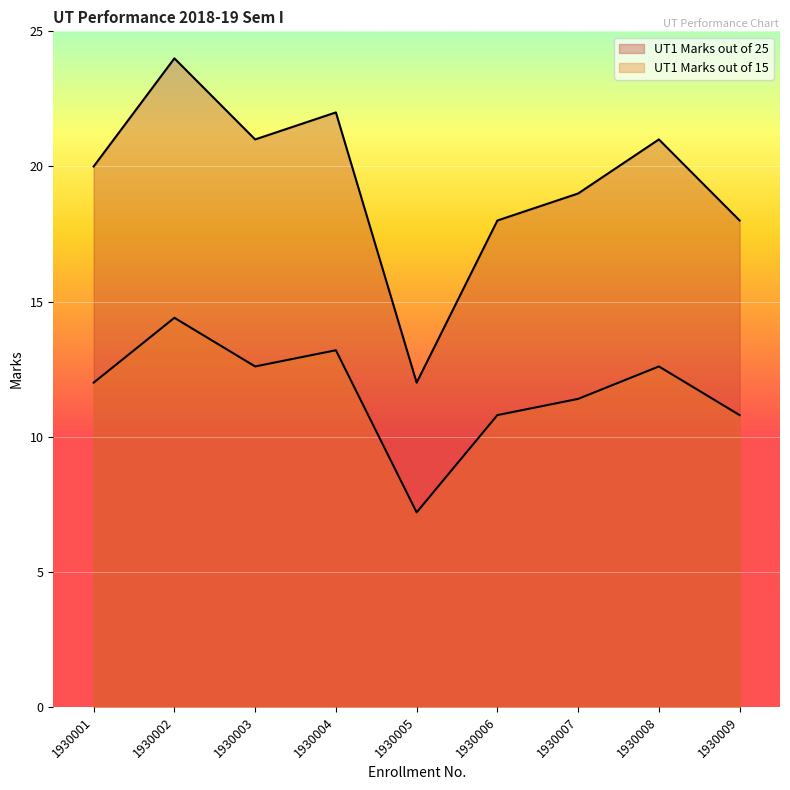

Is the value of UT1 Marks out of 15 at 1930006 greater than the value of UT1 Marks out of 25 at 1930007?

No